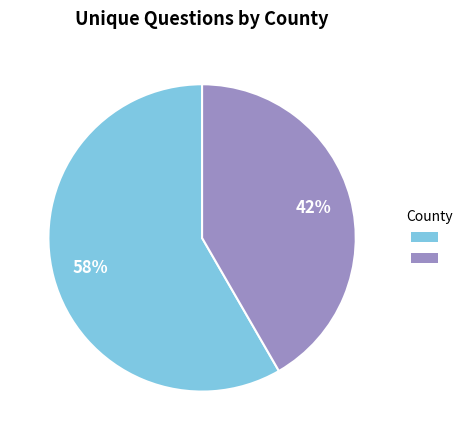

To the nearest percent, what is the average slice percentage?

50%